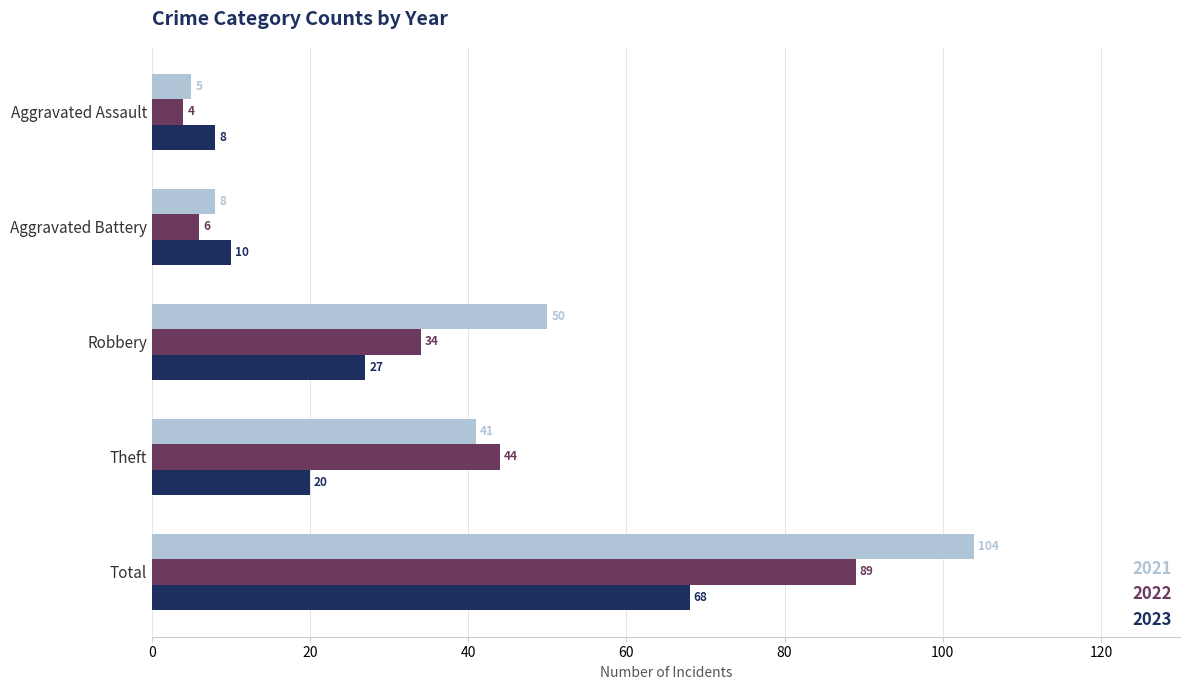

Is the value of 2022 at Aggravated Assault greater than the value of 2023 at Aggravated Battery?

No